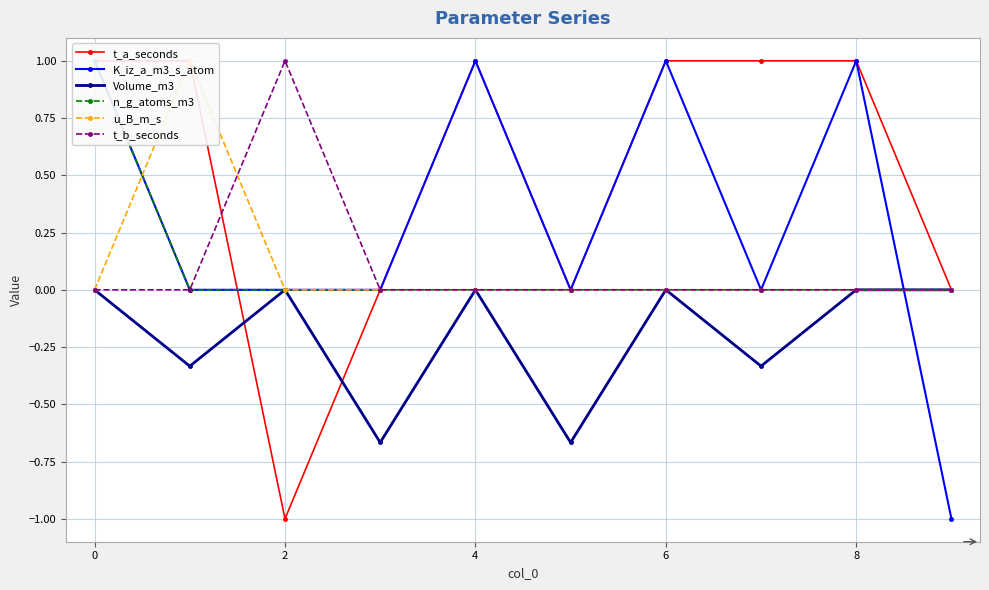

How many K_iz_a_m3_s_atom values are between 0 and 1?

9